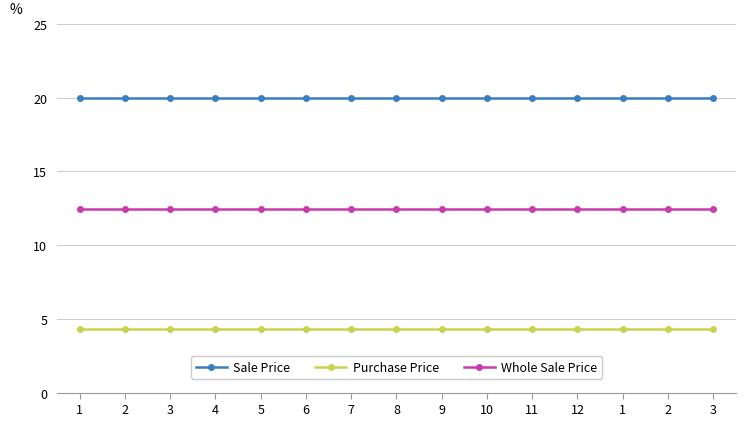

The Sale Price series shows 20.0 at 3. True or false?

True